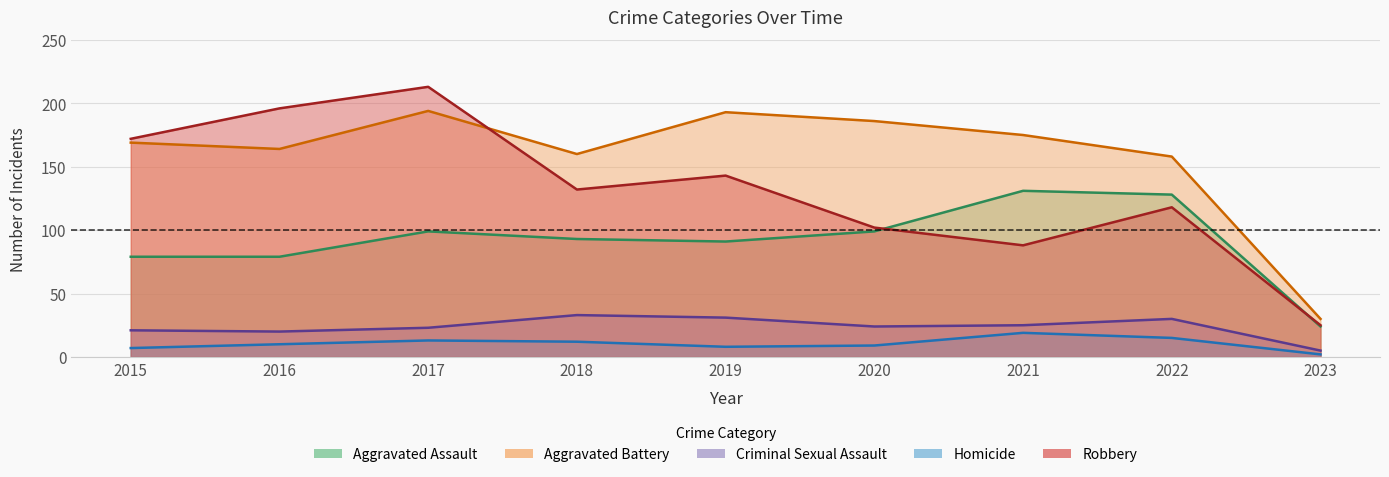

What is the average value of the Aggravated Battery series?

159